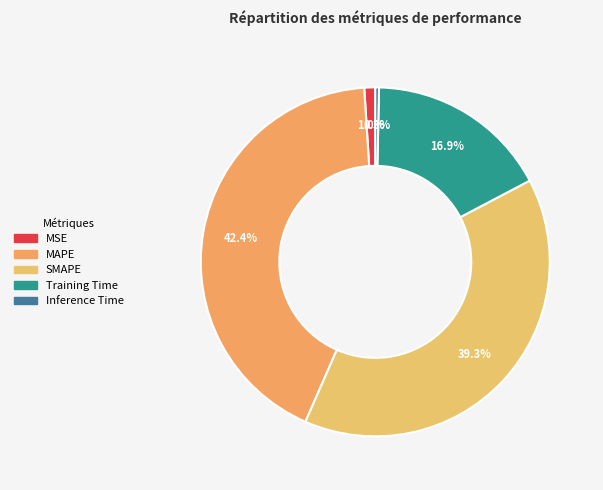

To the nearest percent, what percentage of the pie is SMAPE?

39%